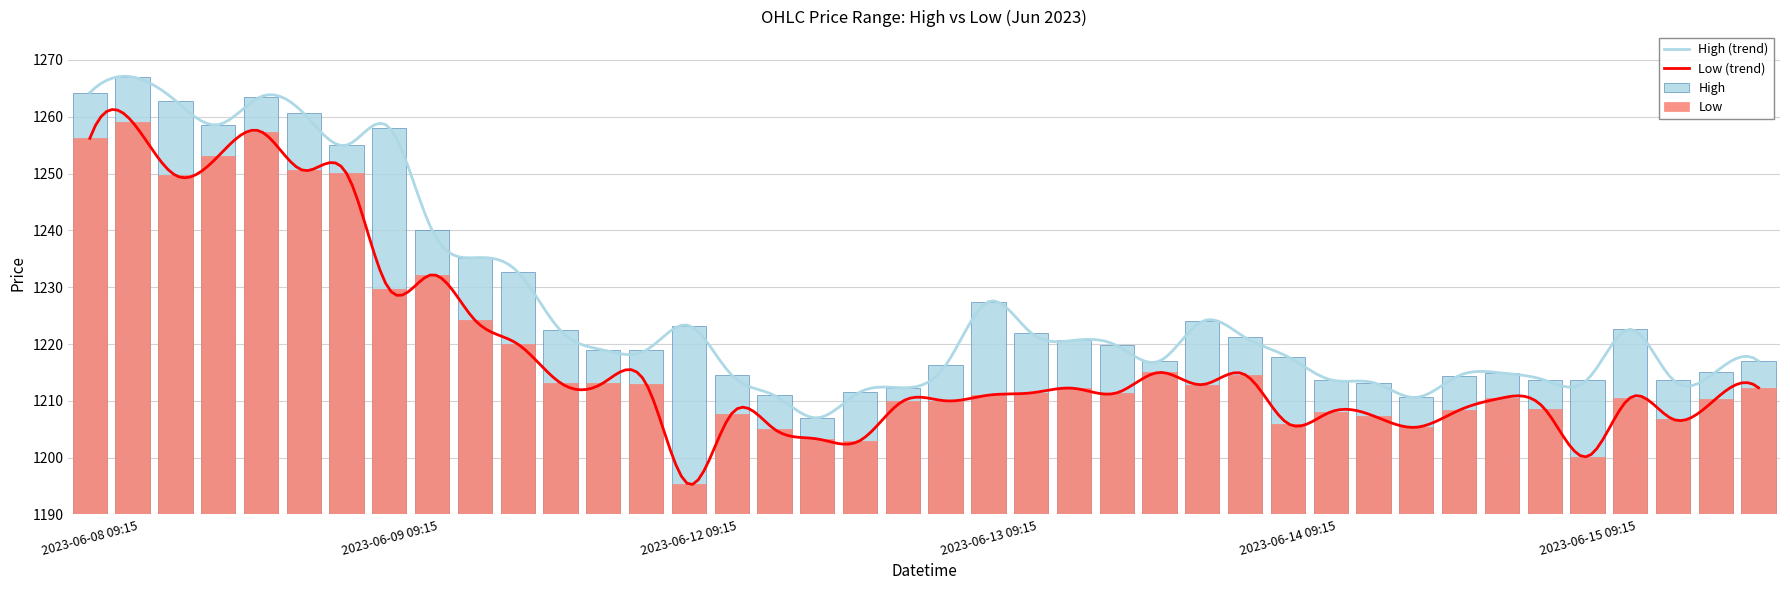

The value of High at 2023-06-09 12:15 is 1805.6. True or false?

False